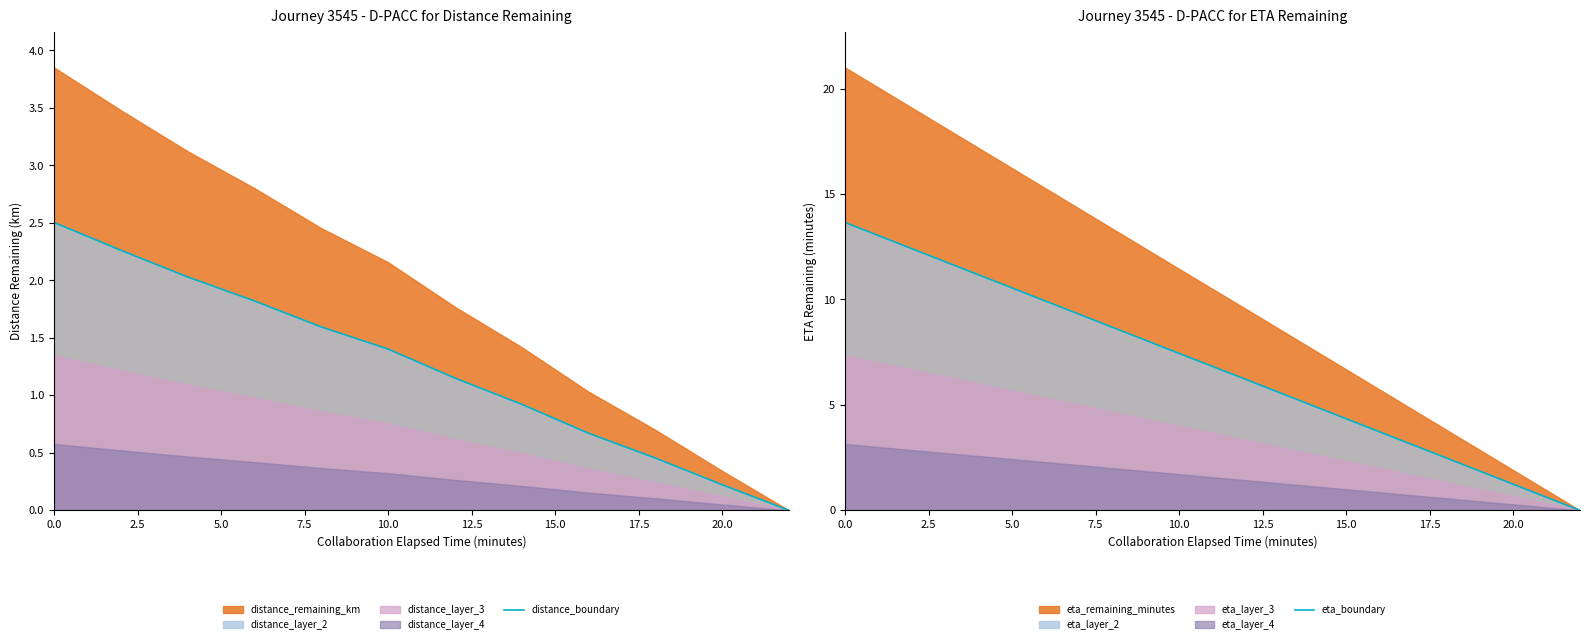

True or false: eta_boundary and distance_boundary intersect in this chart.

False